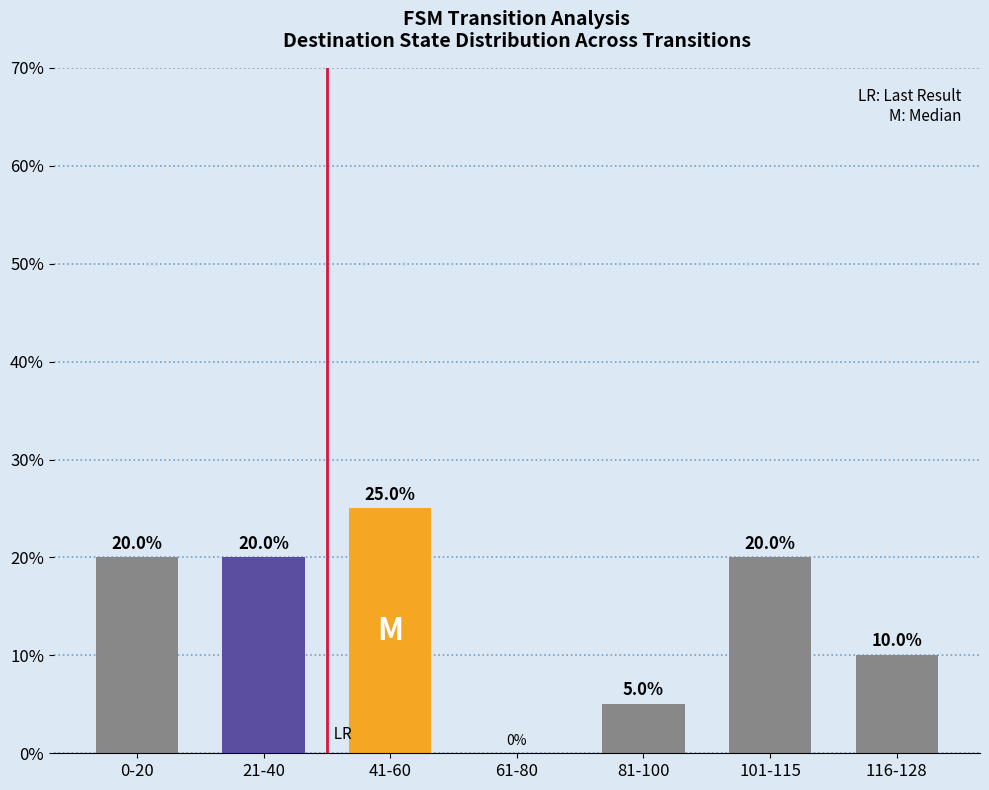

Are the bars horizontal?

No